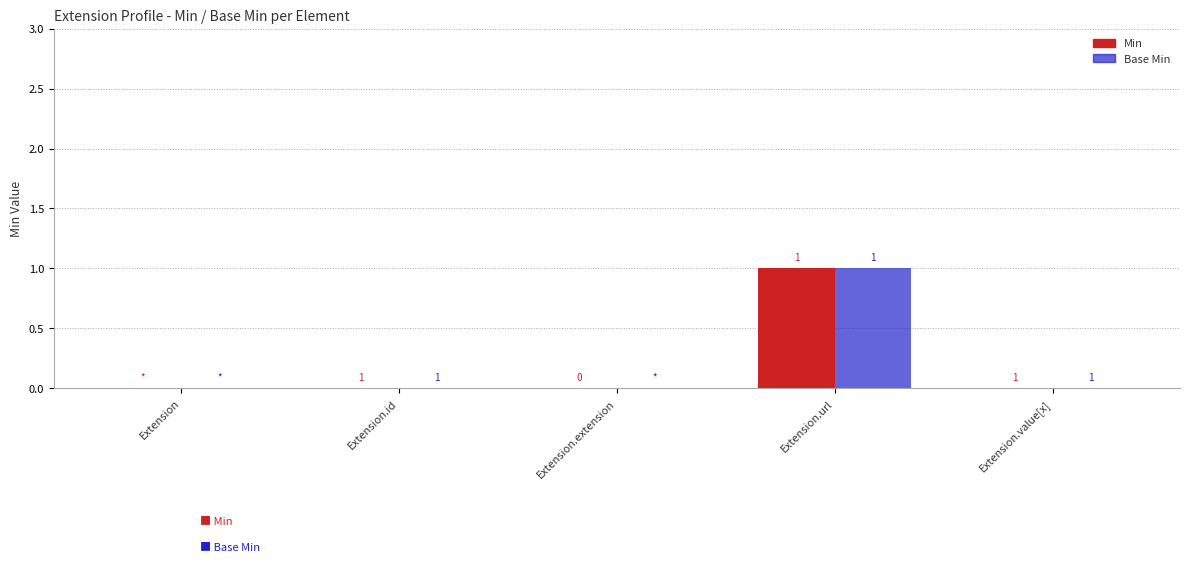

Which label corresponds to the largest value in the chart?

Extension.url